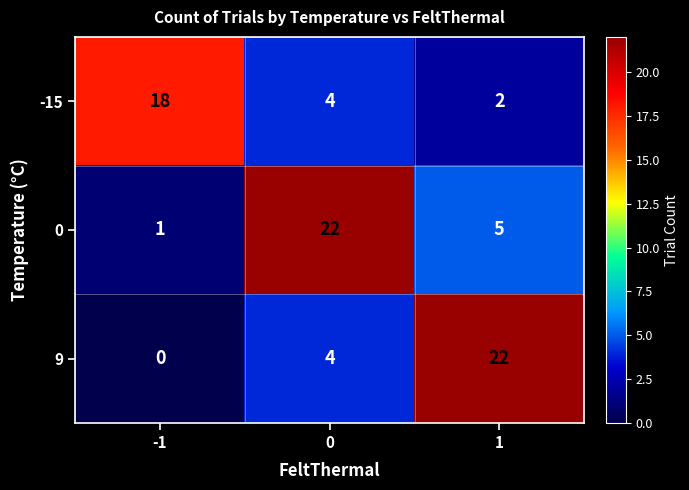

Reading left to right, transcribe all the data shown in this chart.

-15: 18	4	2
0: 1	22	5
9: 0	4	22